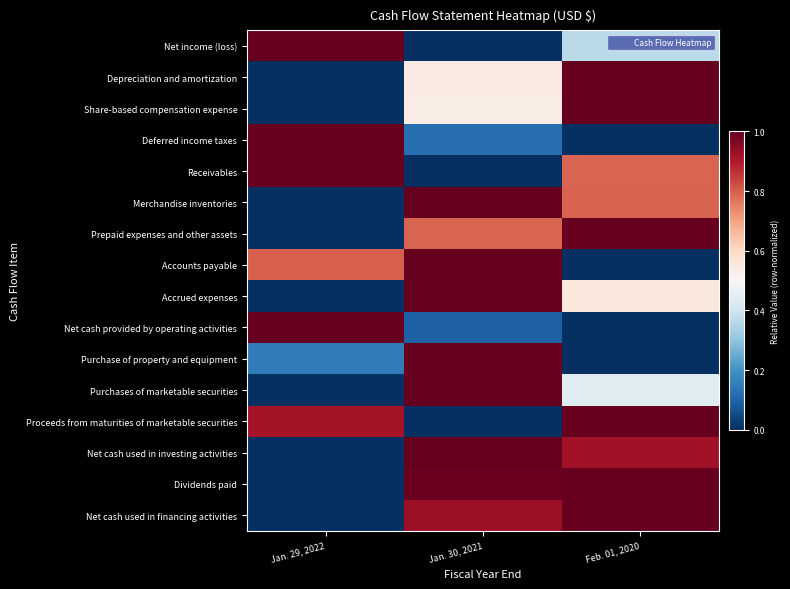

Count the number of categories in the chart.

3